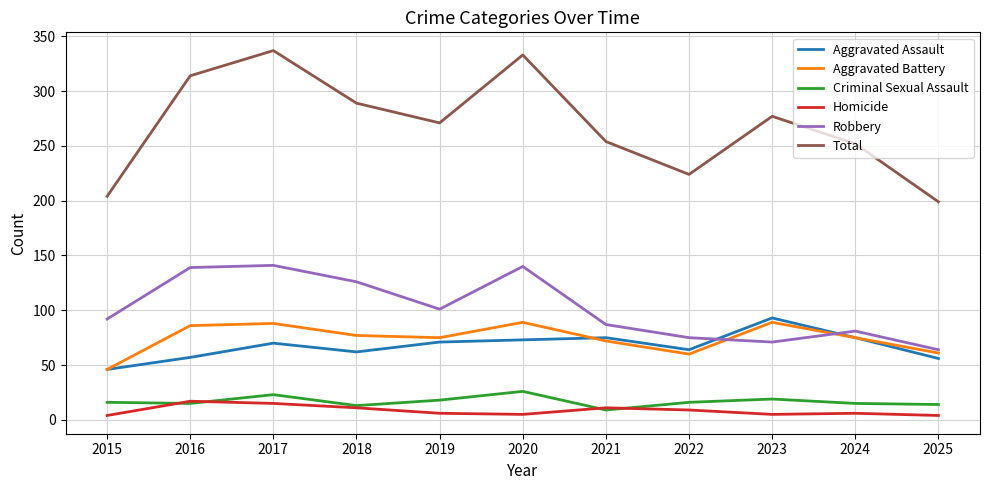

What is the average value of the Robbery series?

102